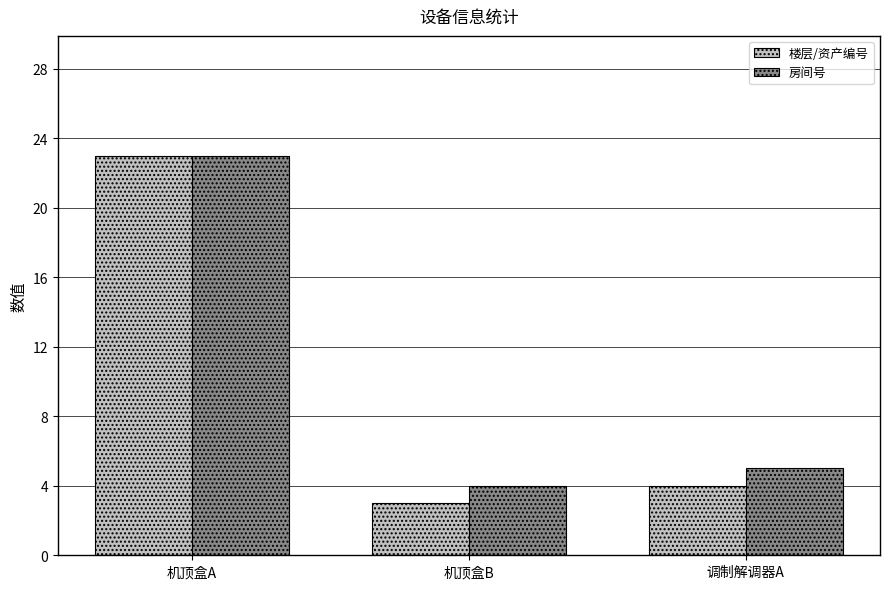

Which series has the largest total across all categories?

房间号